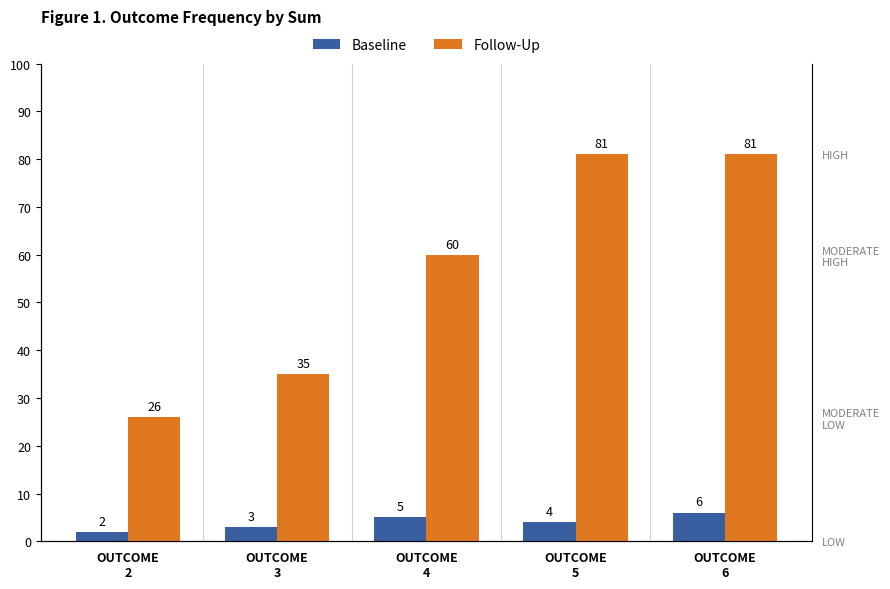

Where does the Baseline series first go above 4?

OUTCOME
4